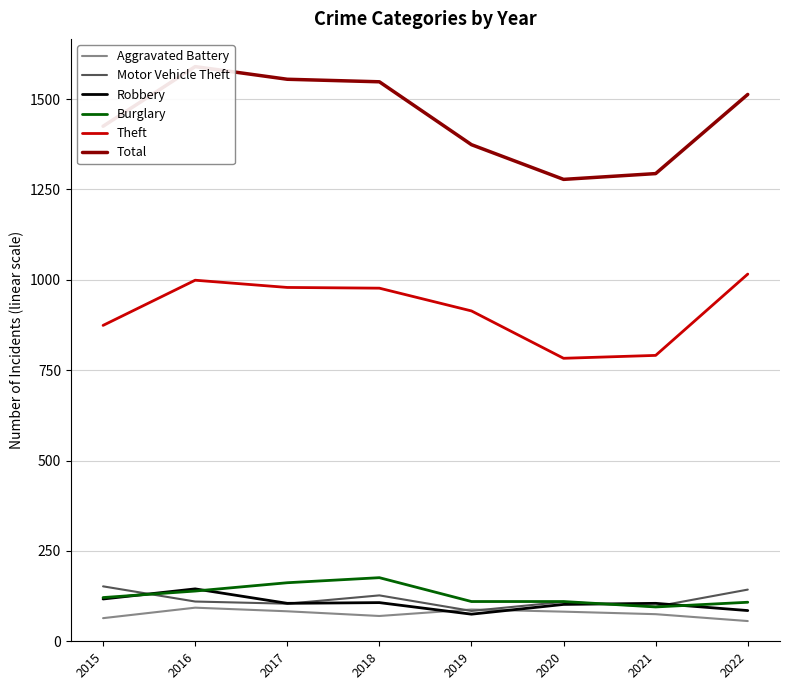

Is it true that Motor Vehicle Theft equals 84 at 2019?

True